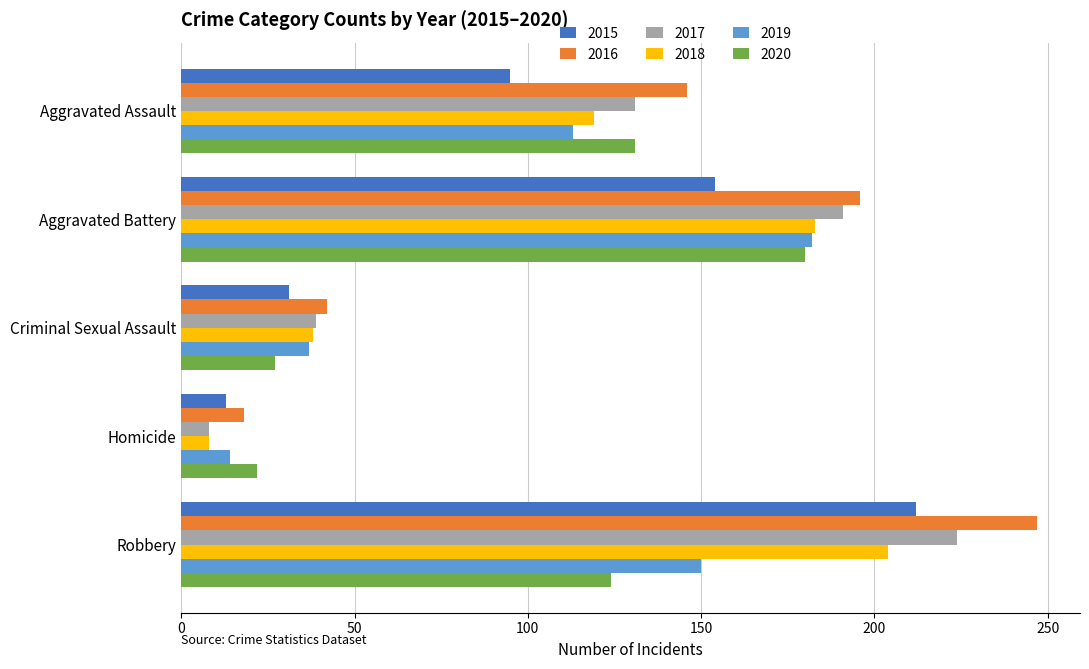

True or false: 2019 has a value of 286 at Aggravated Battery.

False